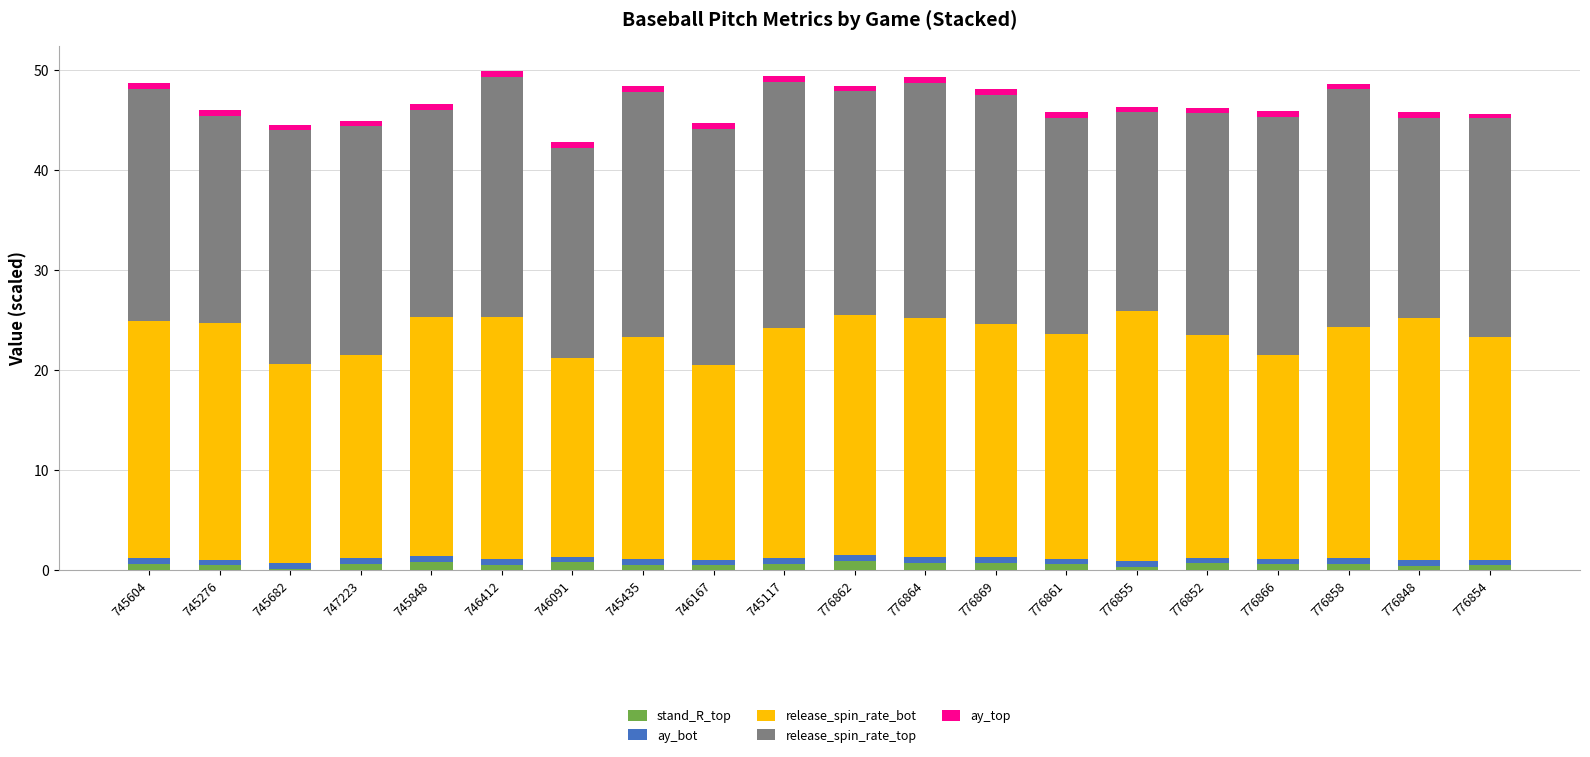

What is the label of the 17th bar from the right?

747223